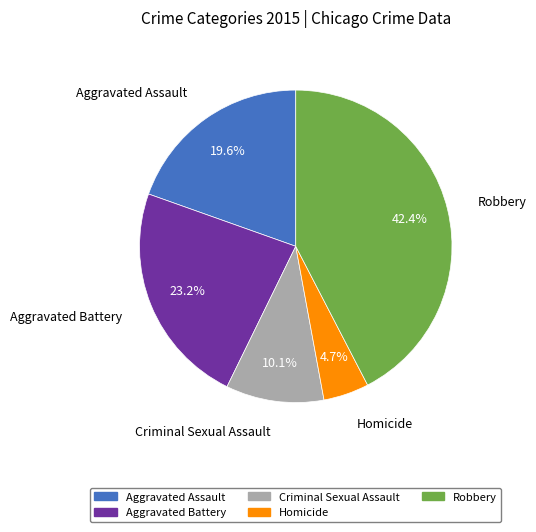

True or false: Criminal Sexual Assault accounts for 1% of the total.

False